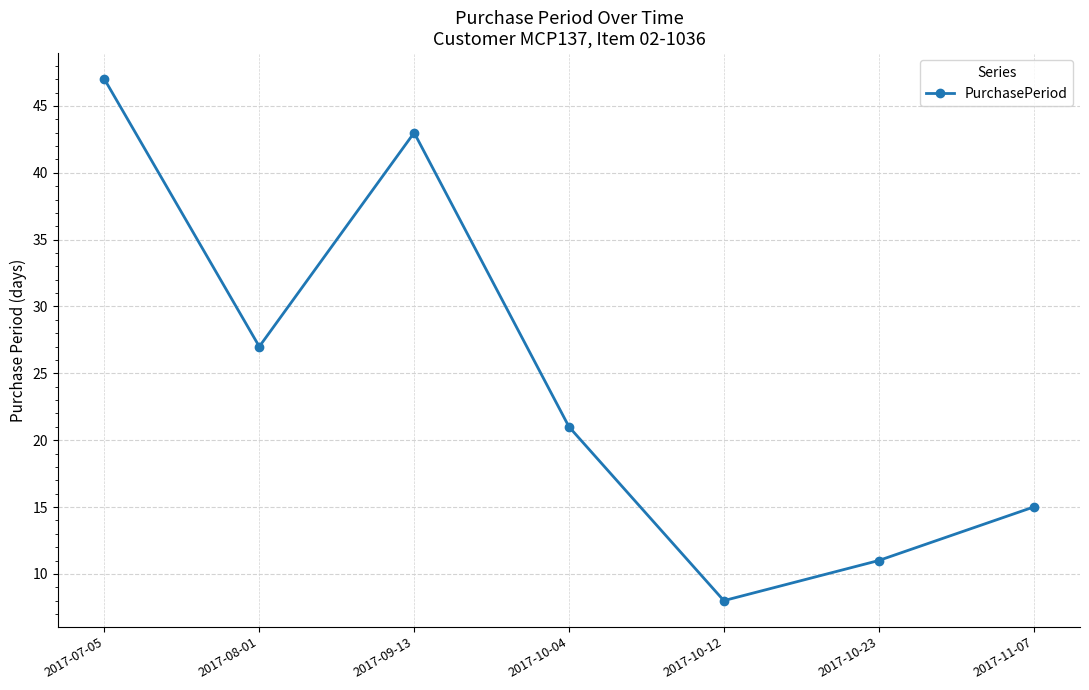

How many lines are shown in the chart?

1